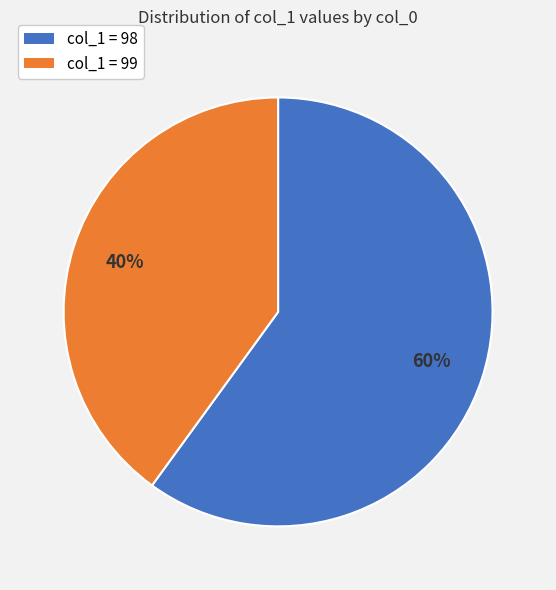

Which slice is the largest?

col_1 = 98